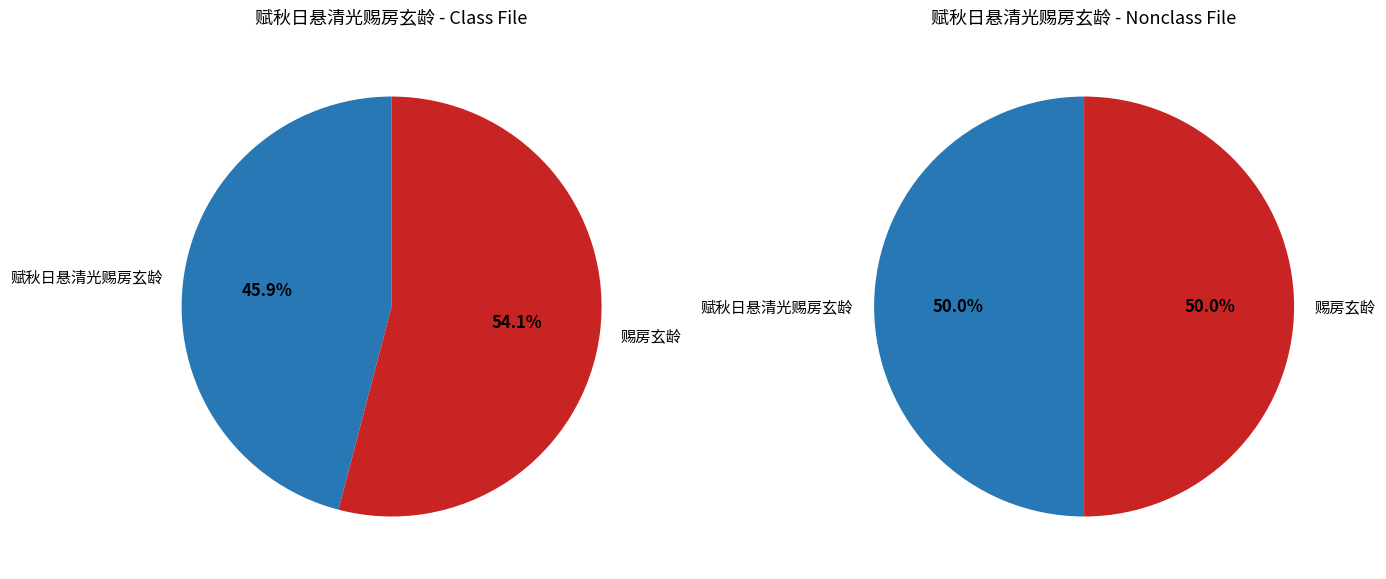

Which slice is the smallest?

赋秋日悬清光赐房玄龄